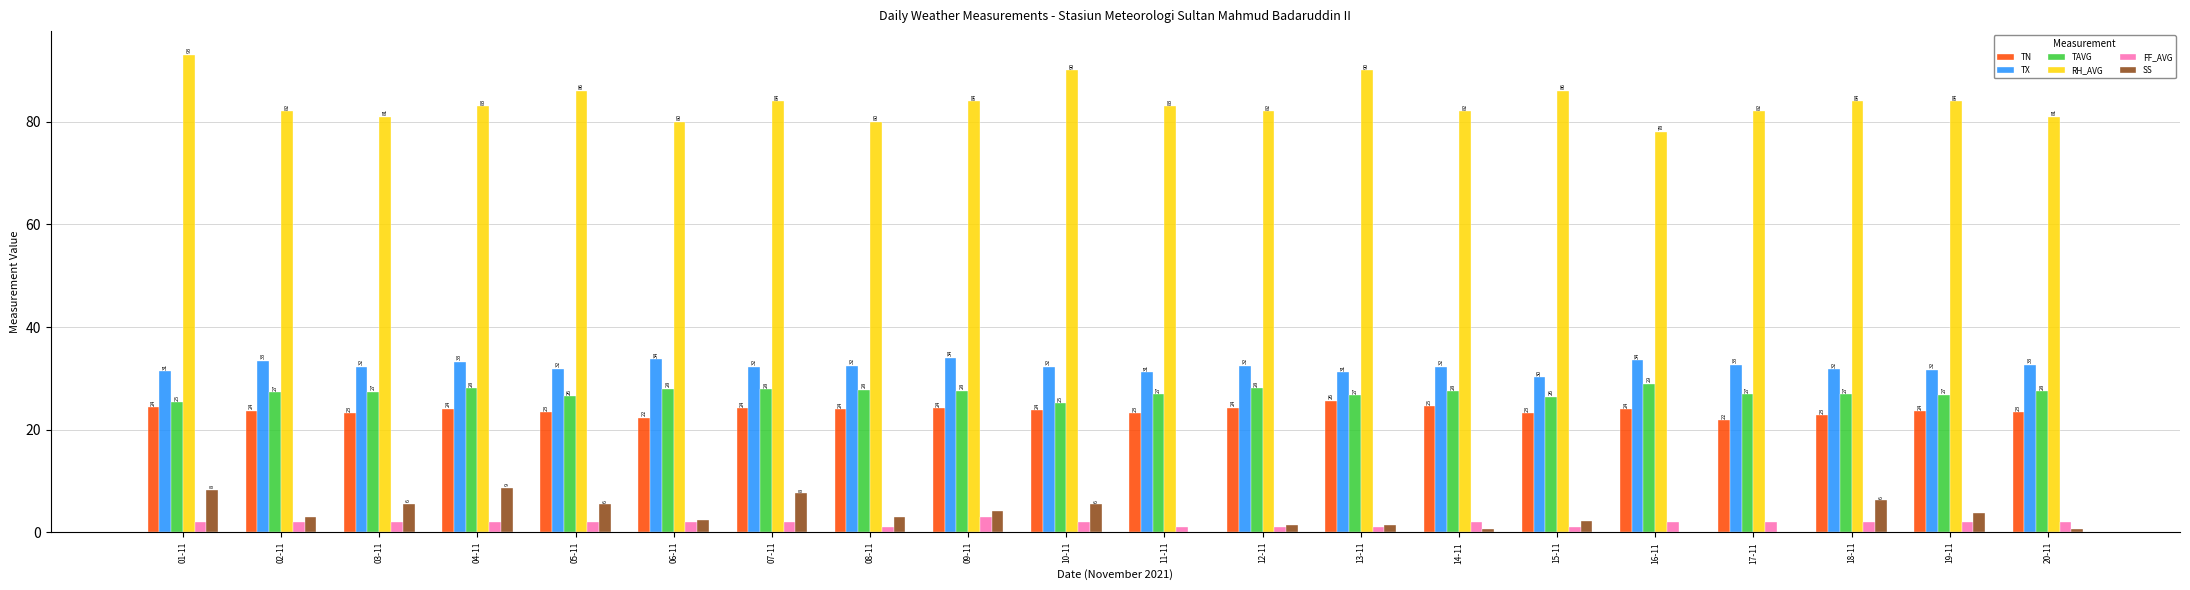

What are all the series names shown in the legend?

TN, TX, TAVG, RH_AVG, FF_AVG, SS